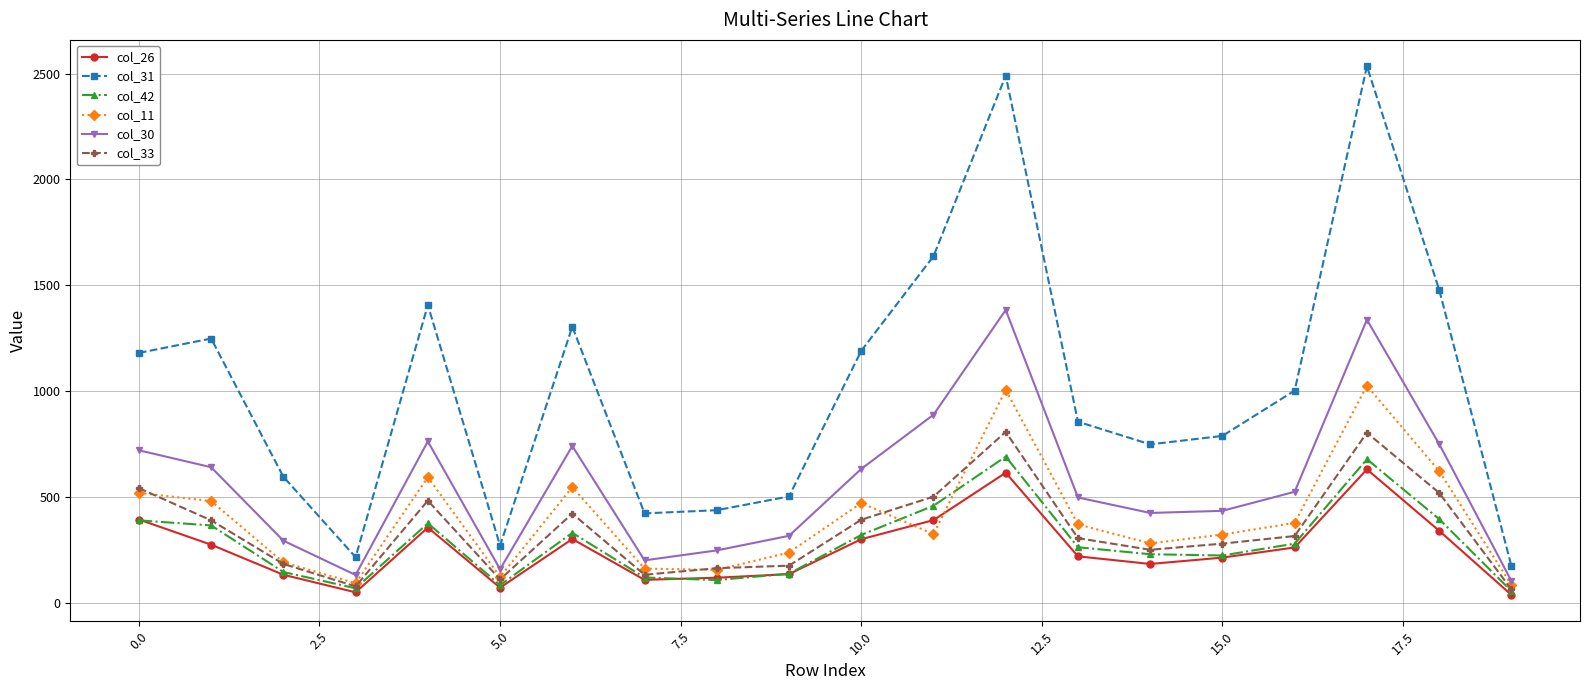

What are all the series names shown in the legend?

col_26, col_31, col_42, col_11, col_30, col_33